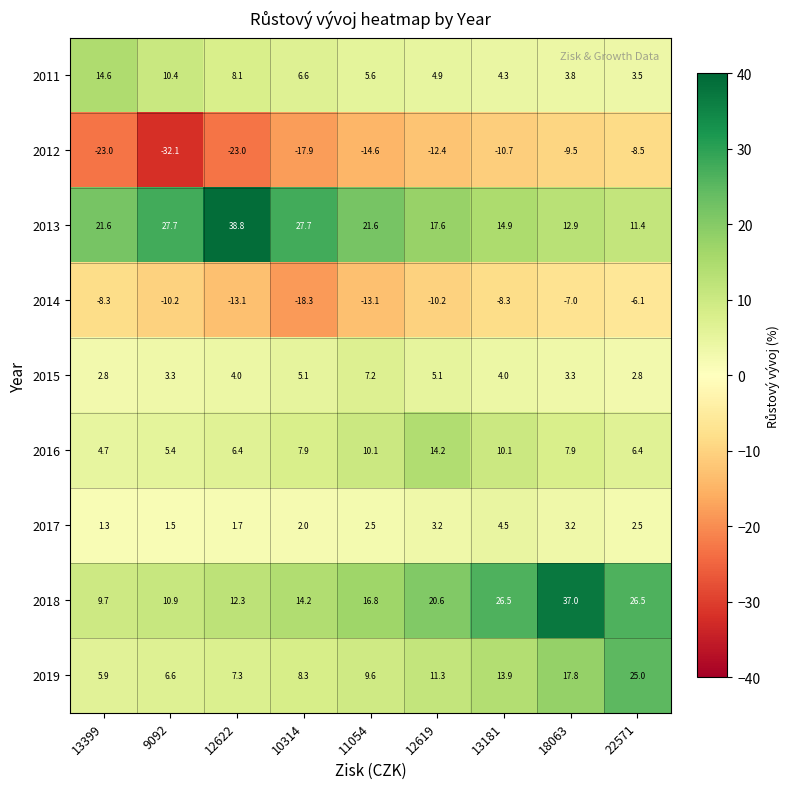

What is the difference between the maximum and minimum values in the 2012 series?

23.6